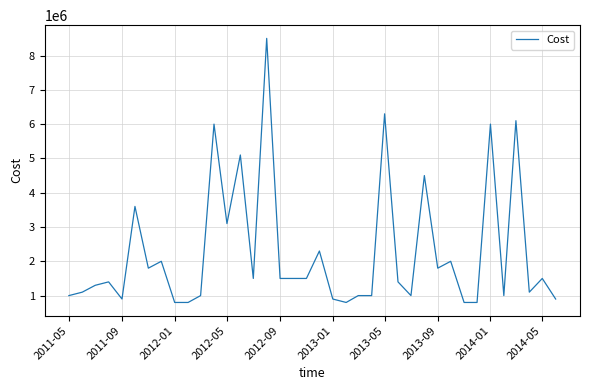

What is the difference between the maximum and minimum values?

7700000